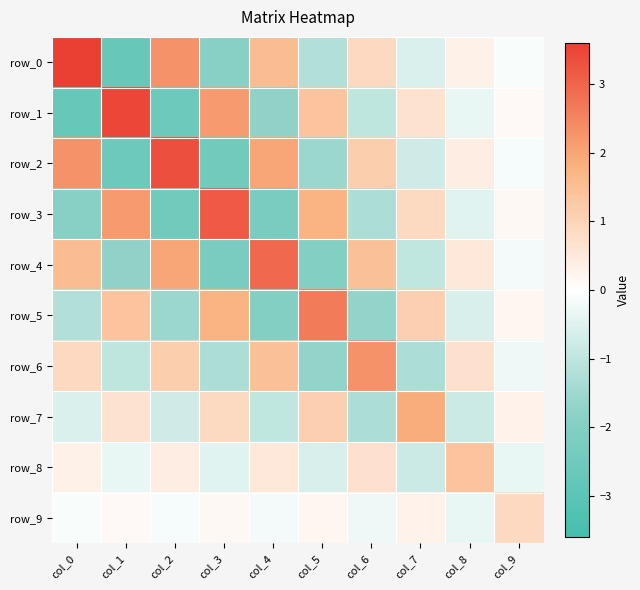

Which category has the lowest value in the row_8 series?

col_7